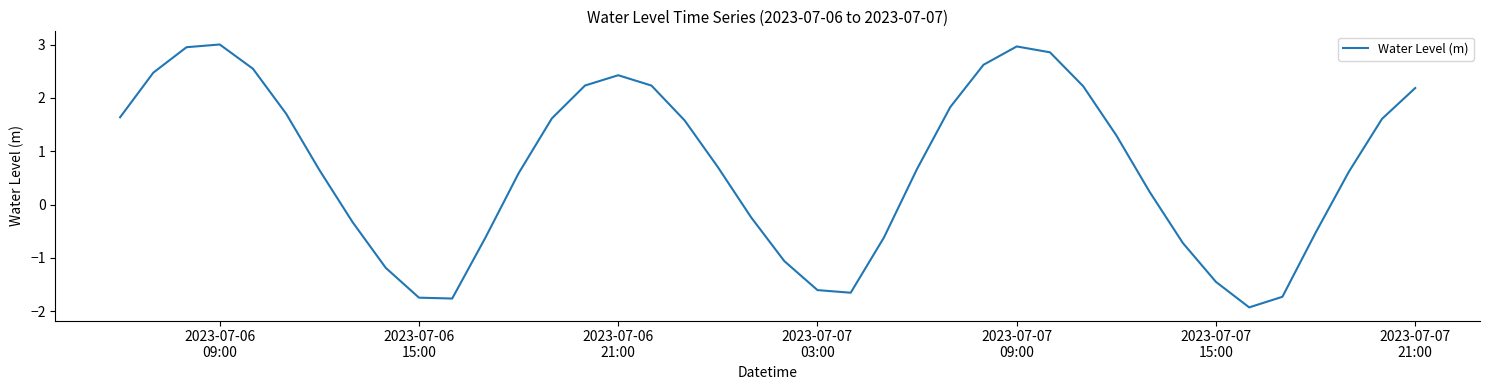

What is the minimum value shown in the chart?

-1.9